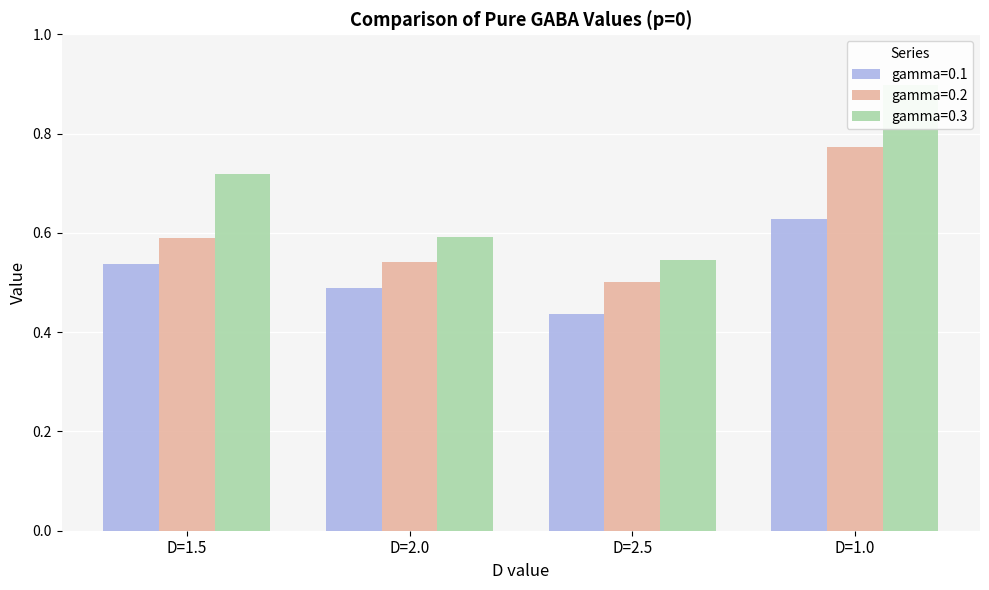

What are all the series names shown in the legend?

gamma=0.1, gamma=0.2, gamma=0.3